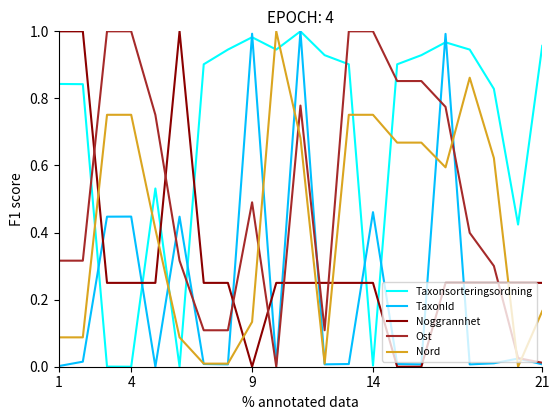

True or false: Taxonsorteringsordning and Noggrannhet cross at least once.

True